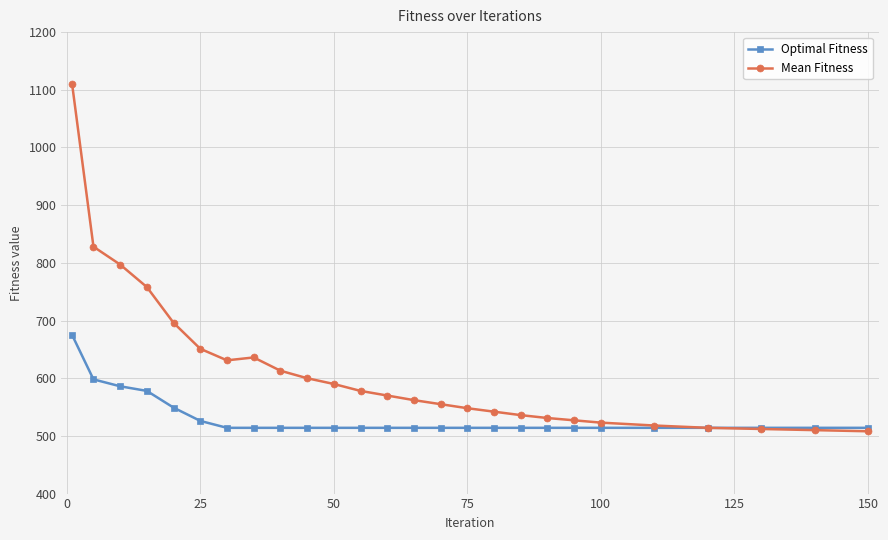

List the series in order of their overall mean, highest first.

Mean Fitness, Optimal Fitness